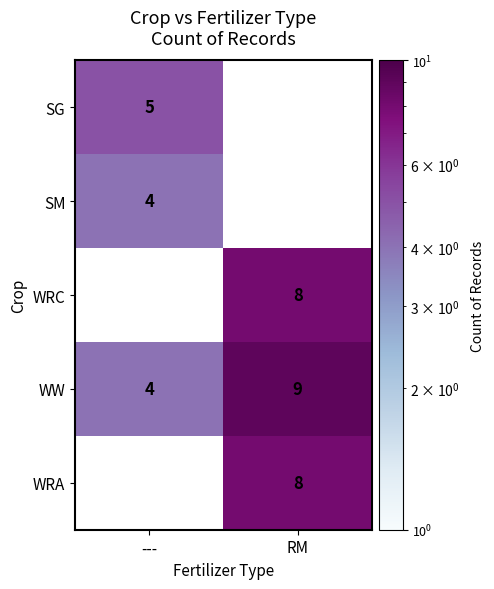

True or false: SG has a value of 2.9 at ---.

False